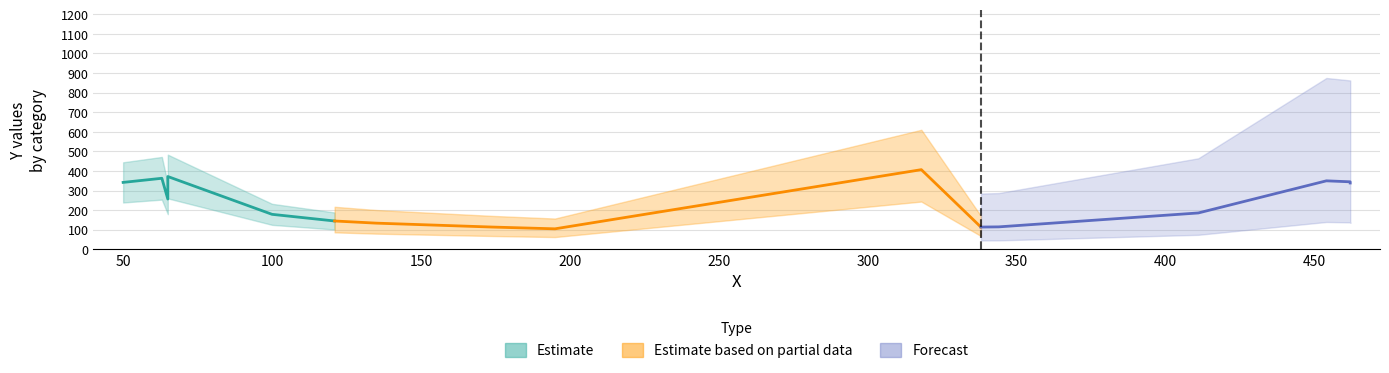

What is the difference between the second highest and second lowest values?

258